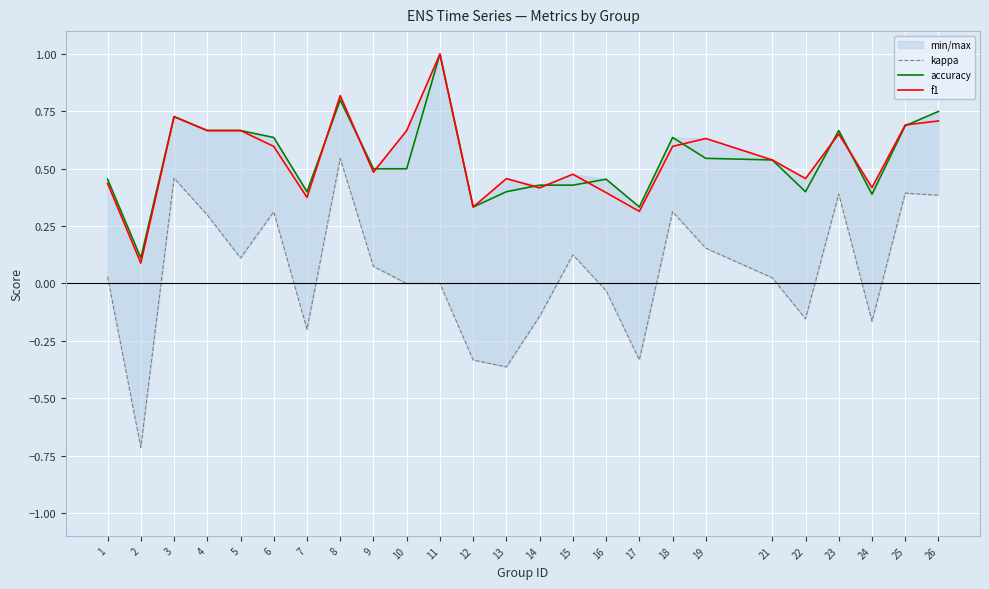

List the series in order of their peak value, lowest first.

kappa, accuracy, f1